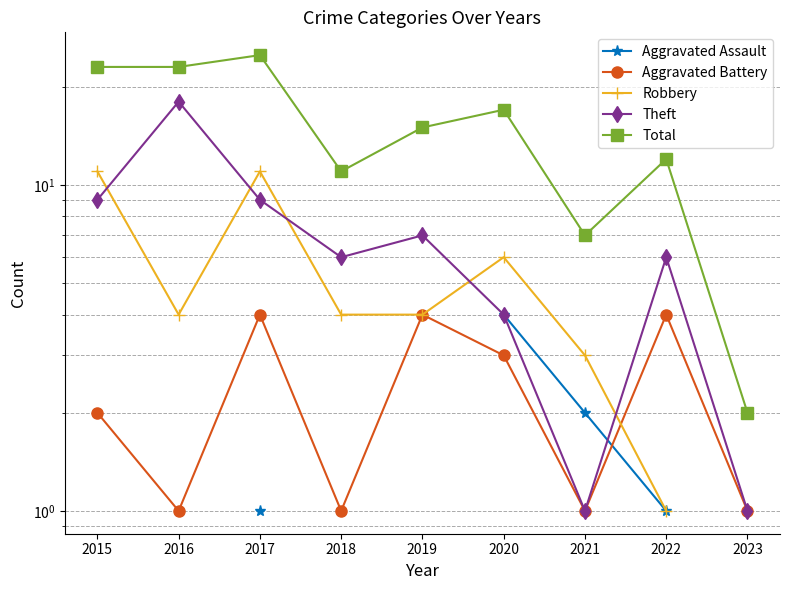

Where does the Total series first go above 15?

2015